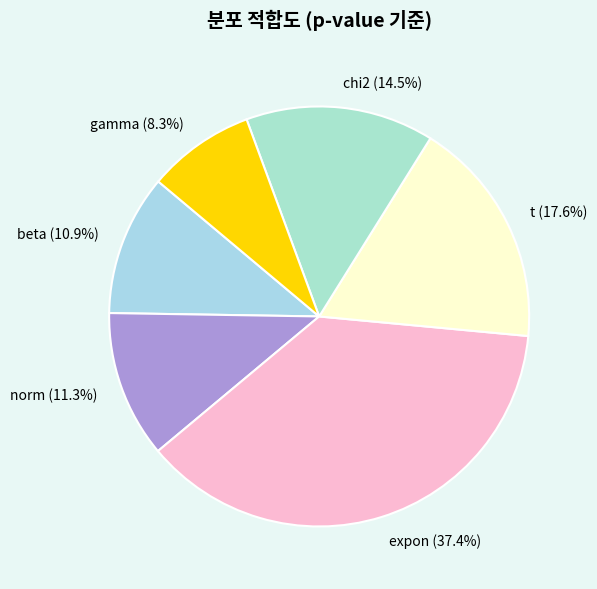

Which has a higher value, gamma or chi2?

chi2